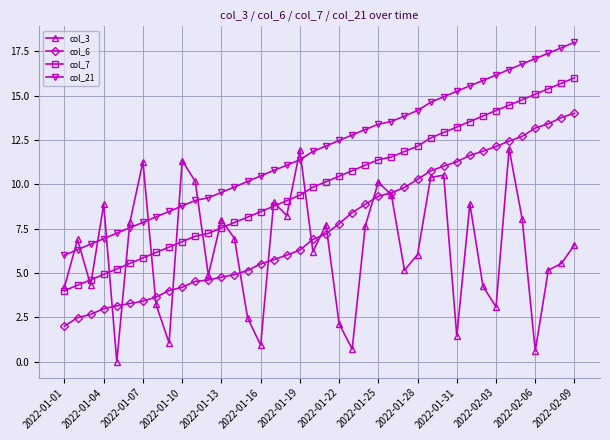

What is the value of the col_21 point at the 10th from the left?

8.8